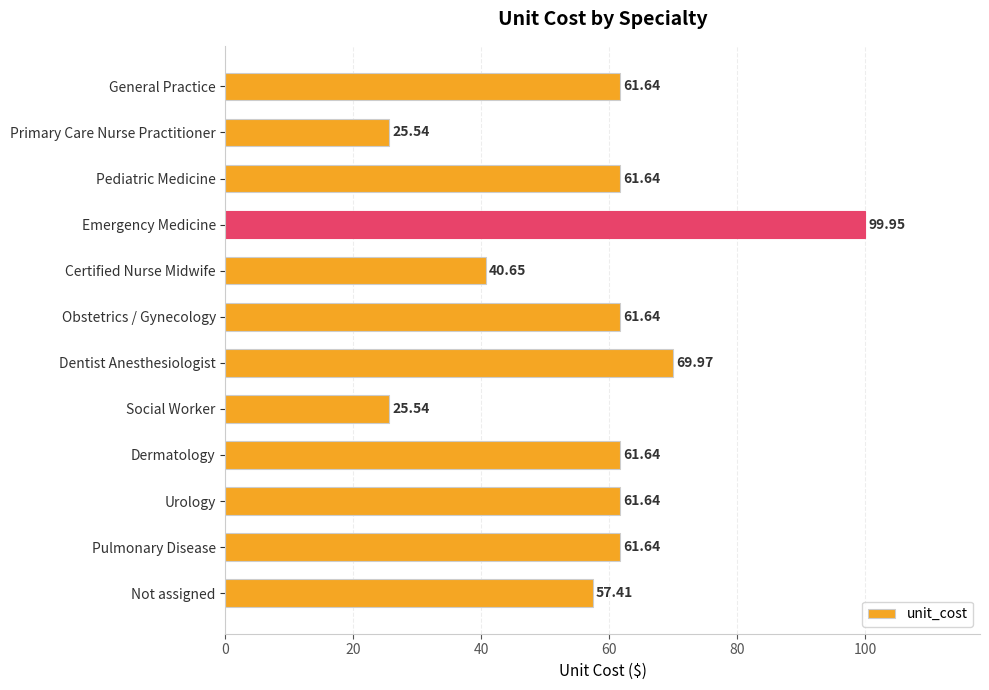

What is the sum of all values?

688.9